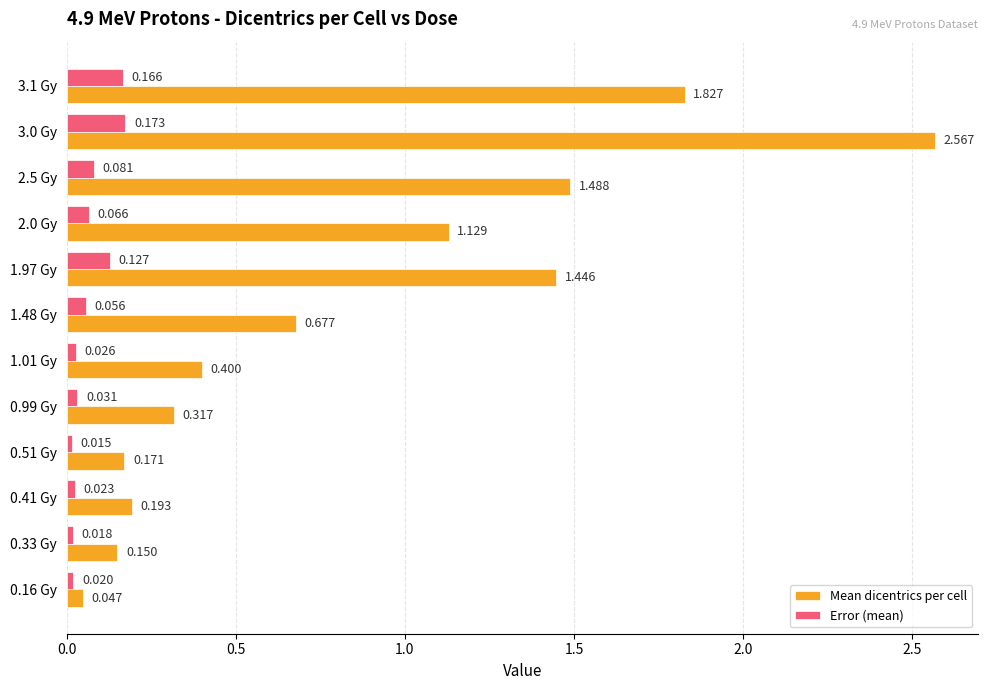

At which label is Error (mean) closest to 0?

0.51 Gy